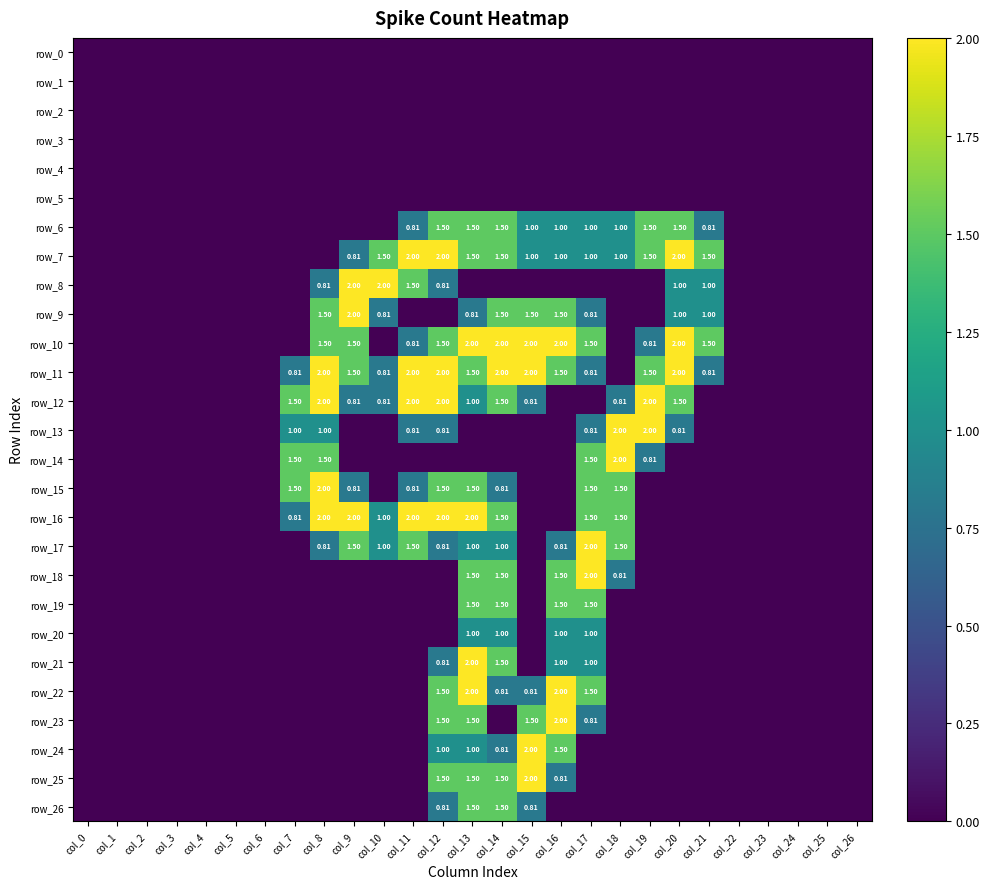

Is it true that row_22 equals 0.8 at col_15?

True